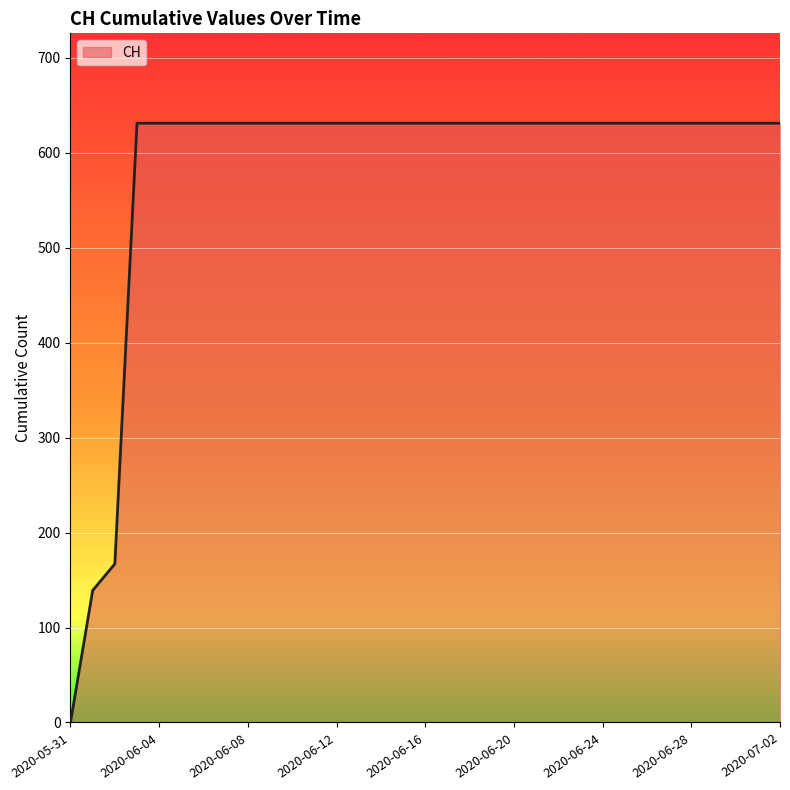

What is the difference between the maximum and minimum values?

631